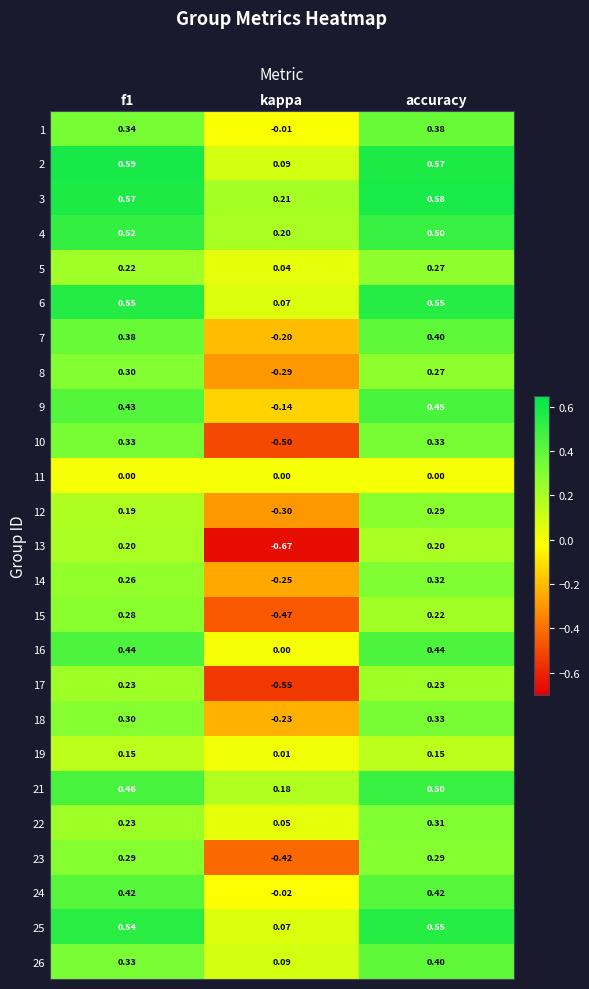

At which label does 1 reach its minimum?

kappa